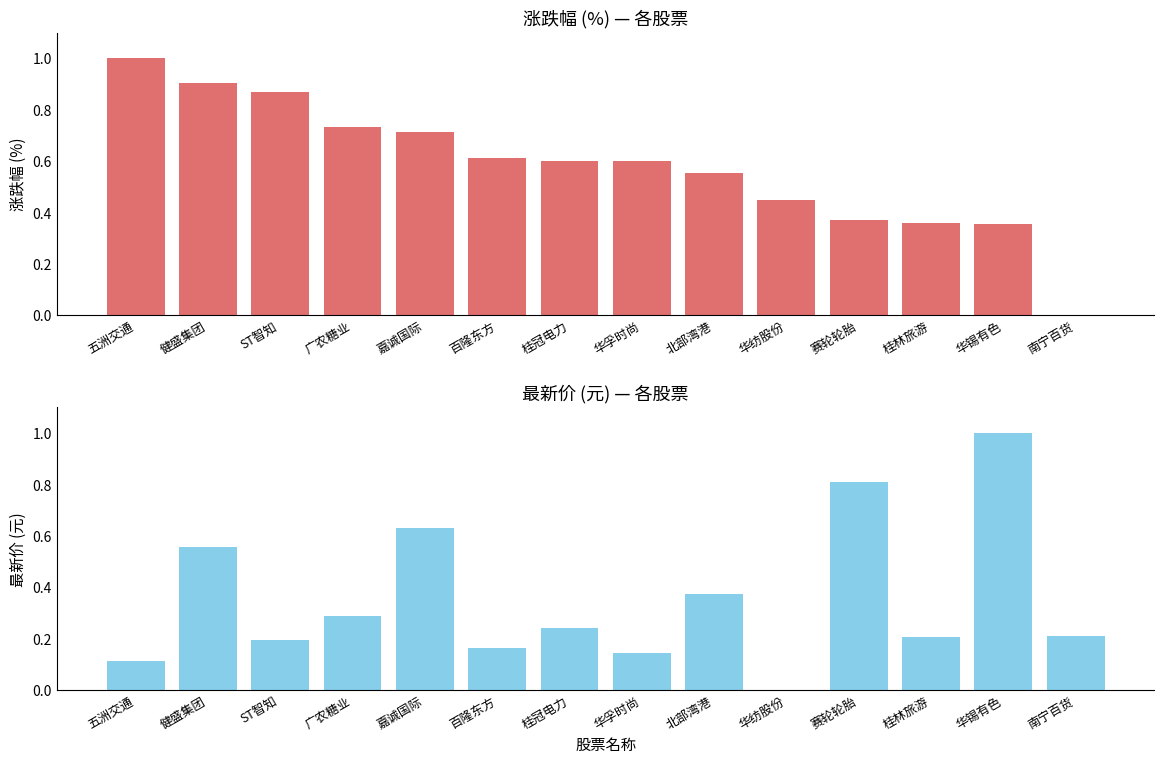

True or false: 涨跌幅 has a value of 0.0 at 南宁百货.

True